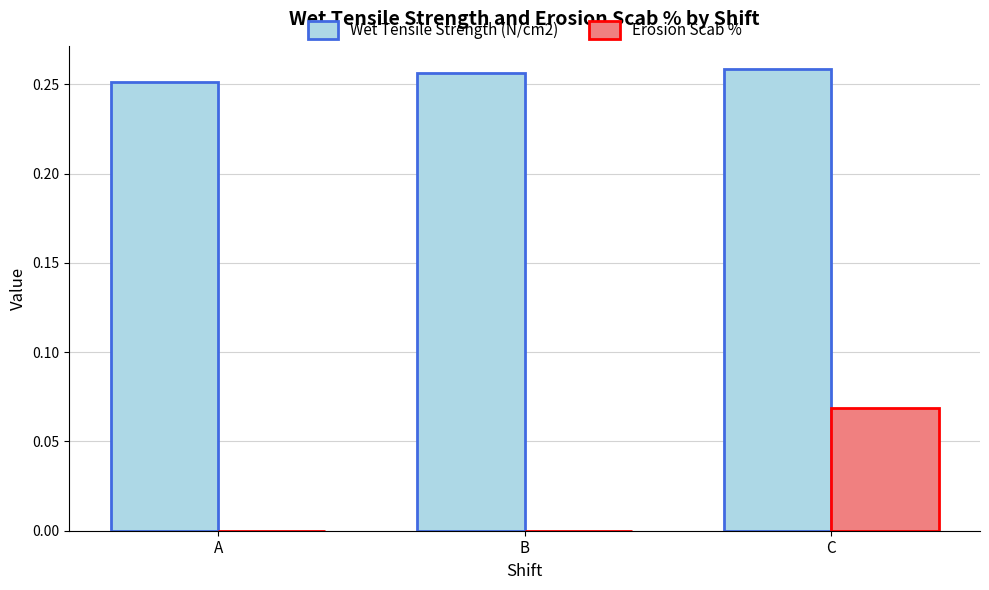

How many groups of bars are there?

3